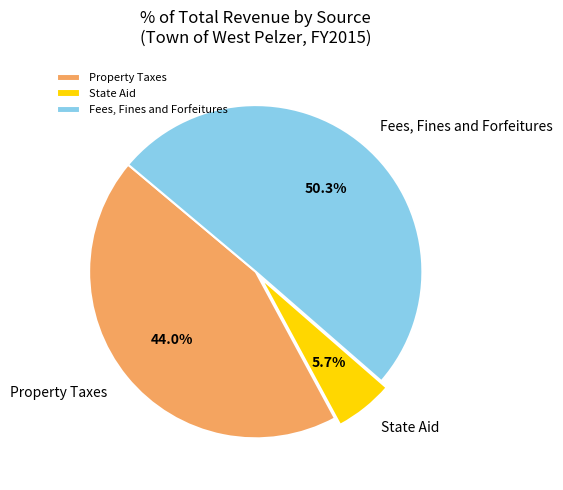

Rank the categories by value from highest to lowest.

Fees, Fines and Forfeitures, Property Taxes, State Aid